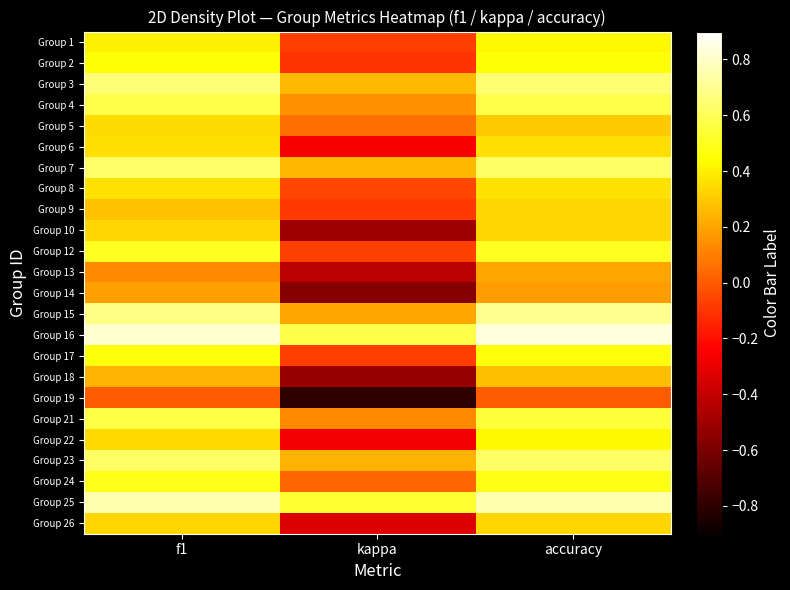

Reading left to right, list all the values displayed in this chart.

Group 1: f1=0.4	kappa=-0.1	accuracy=0.4
Group 2: f1=0.5	kappa=-0.1	accuracy=0.5
Group 3: f1=0.6	kappa=0.3	accuracy=0.6
Group 4: f1=0.6	kappa=0.1	accuracy=0.6
Group 5: f1=0.3	kappa=0.1	accuracy=0.3
Group 6: f1=0.4	kappa=-0.3	accuracy=0.4
Group 7: f1=0.6	kappa=0.2	accuracy=0.6
Group 8: f1=0.4	kappa=-0.1	accuracy=0.4
Group 9: f1=0.3	kappa=-0.1	accuracy=0.3
Group 10: f1=0.3	kappa=-0.5	accuracy=0.3
Group 12: f1=0.5	kappa=-0.1	accuracy=0.5
Group 13: f1=0.1	kappa=-0.4	accuracy=0.2
Group 14: f1=0.2	kappa=-0.6	accuracy=0.2
Group 15: f1=0.7	kappa=0.2	accuracy=0.7
Group 16: f1=0.8	kappa=0.6	accuracy=0.8
Group 17: f1=0.5	kappa=-0.1	accuracy=0.5
Group 18: f1=0.2	kappa=-0.5	accuracy=0.3
Group 19: f1=0.0	kappa=-0.8	accuracy=0.0
Group 21: f1=0.6	kappa=0.1	accuracy=0.5
Group 22: f1=0.3	kappa=-0.3	accuracy=0.4
Group 23: f1=0.6	kappa=0.2	accuracy=0.6
Group 24: f1=0.5	kappa=0.0	accuracy=0.5
Group 25: f1=0.8	kappa=0.5	accuracy=0.8
Group 26: f1=0.3	kappa=-0.3	accuracy=0.3